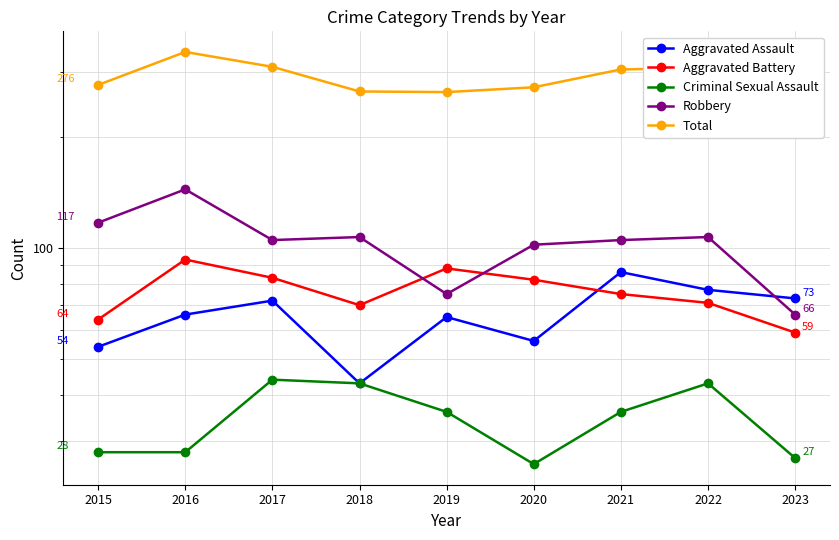

Is it true that Robbery equals 105 at 2021?

True